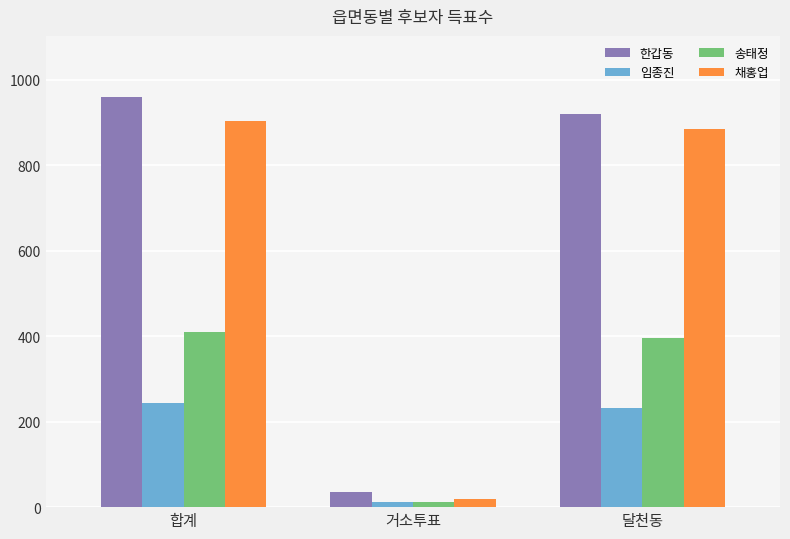

What are all the series names shown in the legend?

한갑동, 임종진, 송태정, 채홍업